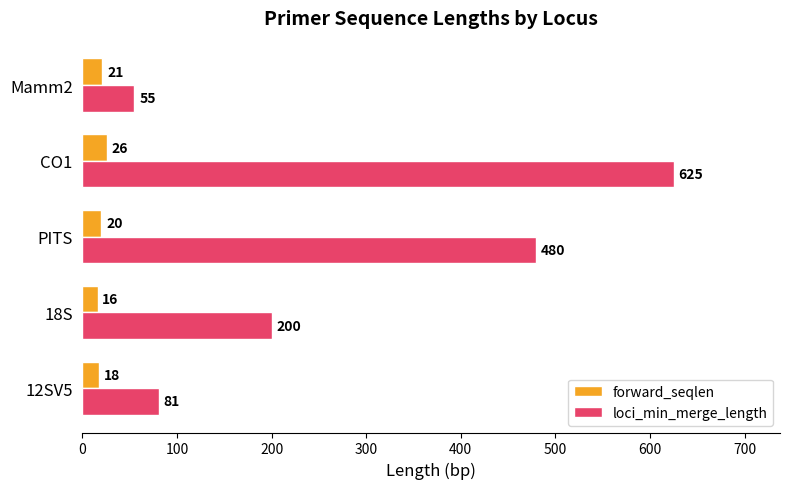

What is the sum of all forward_seqlen values?

101